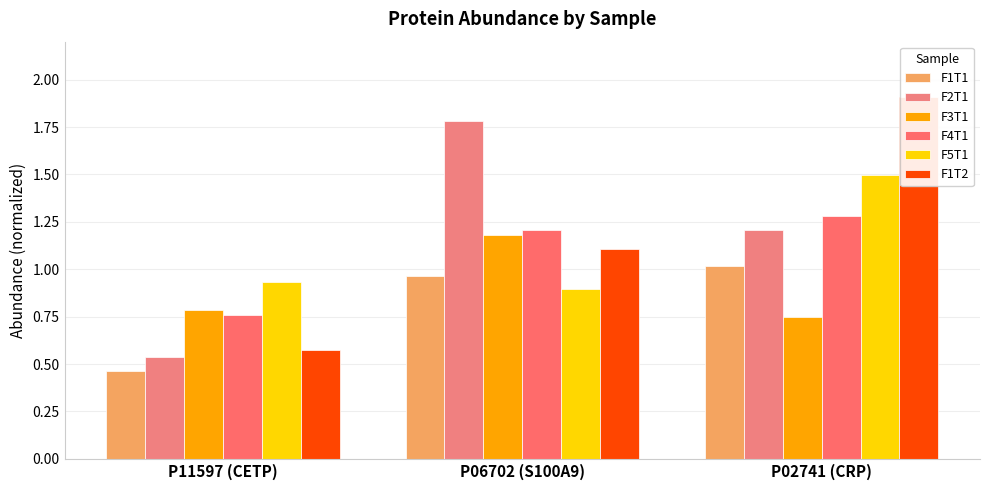

Is the value of F3T1 at P11597 (CETP) greater than the value of F1T2 at P06702 (S100A9)?

No